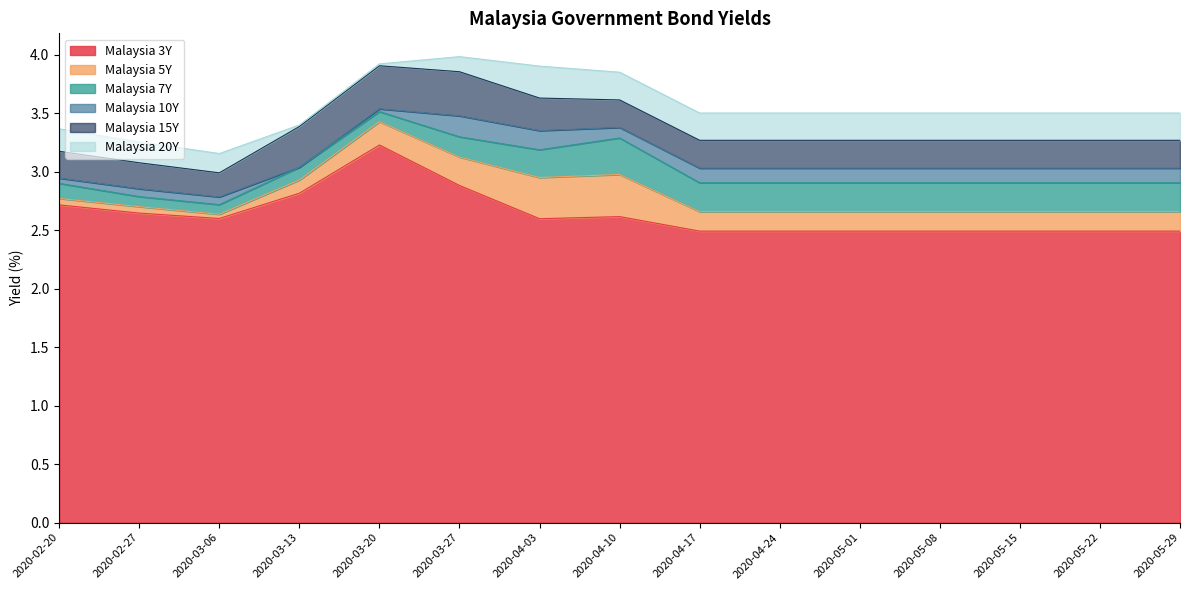

What is the total value across all series at 2020-05-29?

3.5